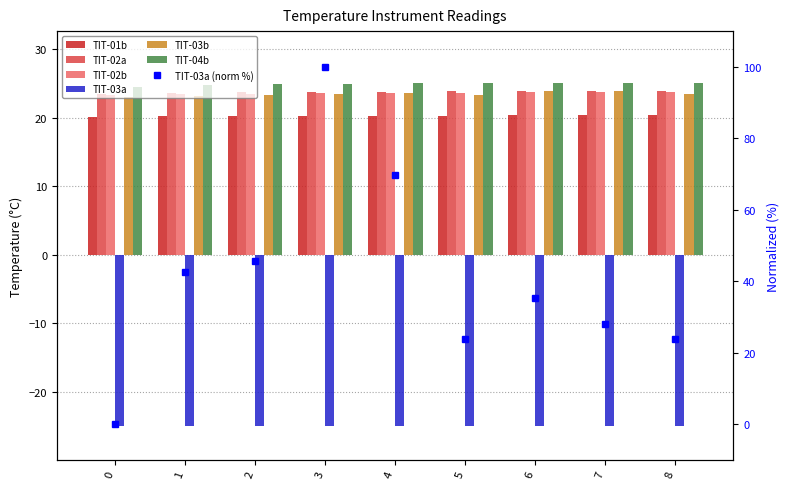

What is the value of the TIT-03a bar at the 1st from the left?

-25.0